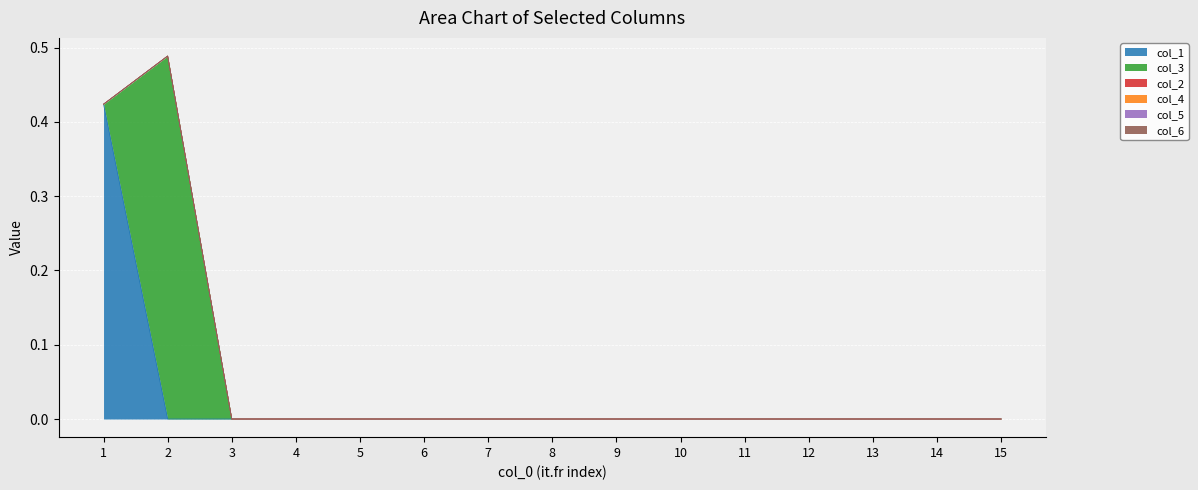

True or false: col_5 and col_1 cross at least once.

False